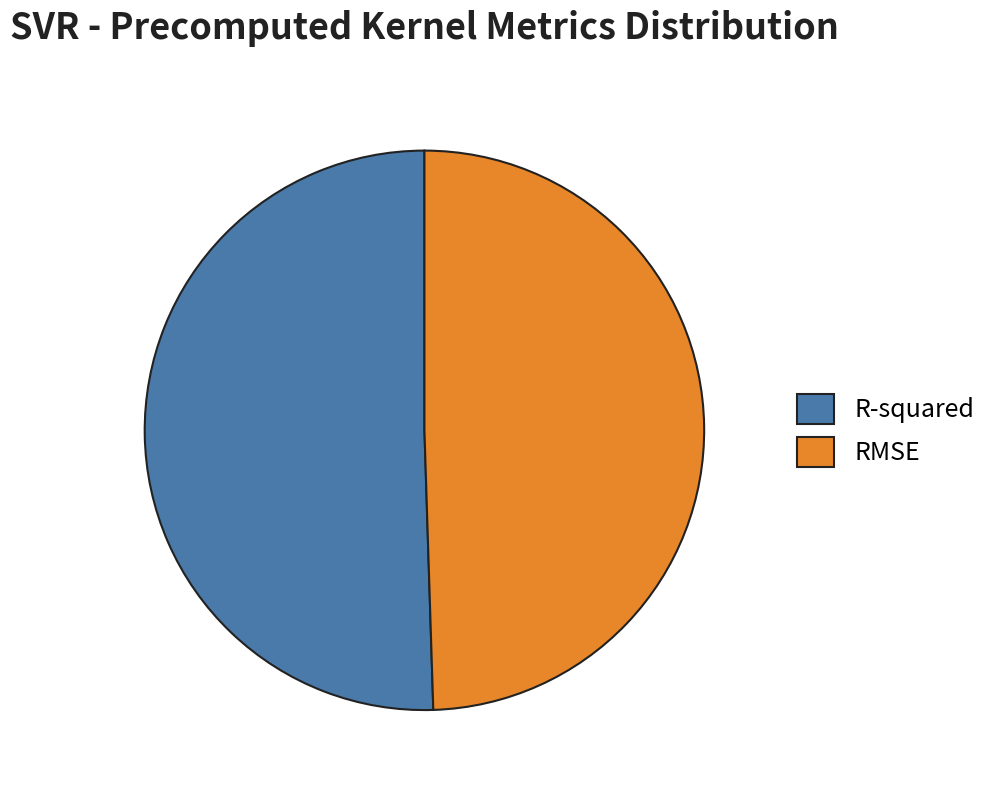

Count the number of slices in the pie.

2